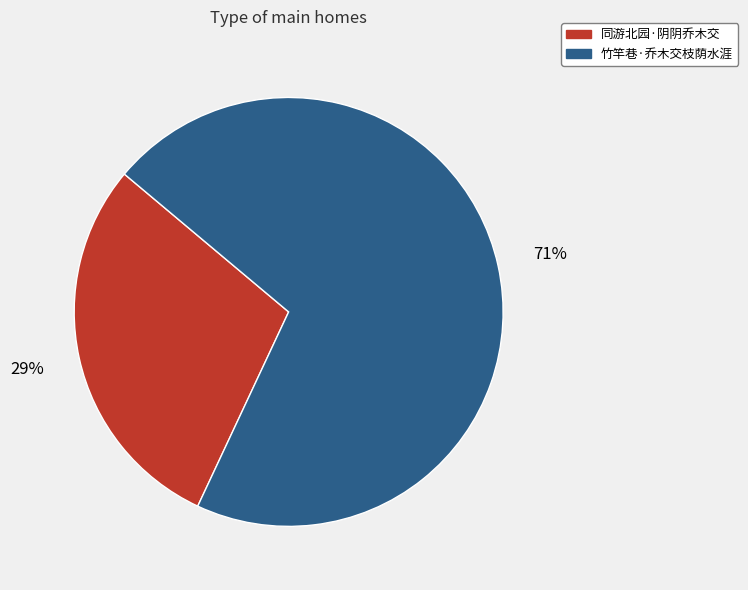

Count the number of slices in the pie.

2